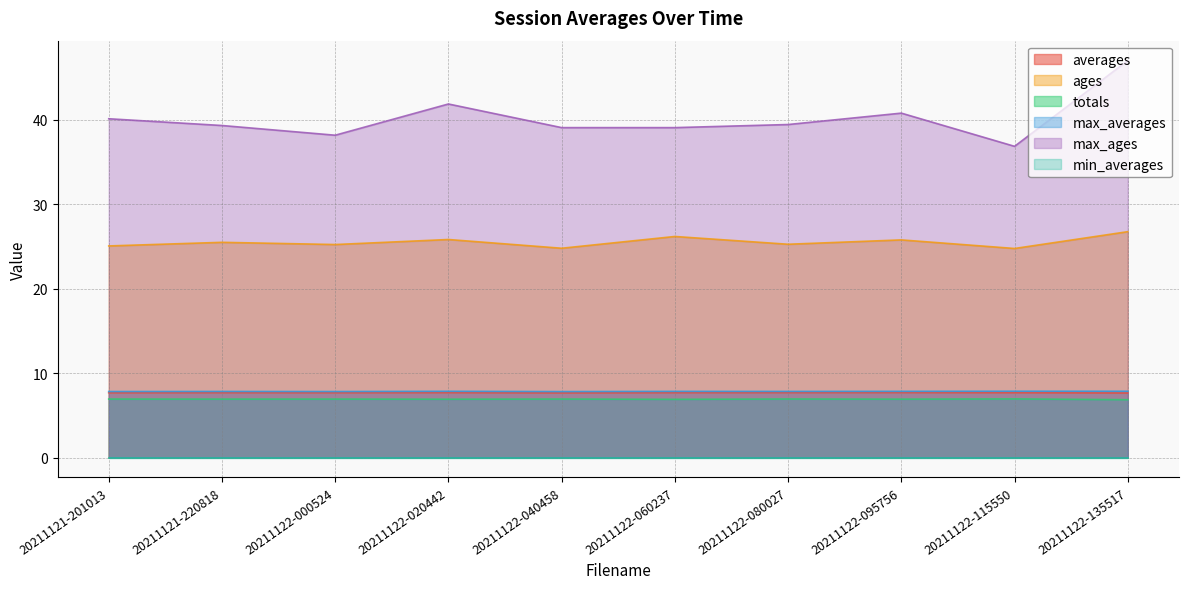

List the labels in order of ages value, largest first.

20211122-135517, 20211122-060237, 20211122-020442, 20211122-095756, 20211121-220818, 20211122-080027, 20211122-000524, 20211121-201013, 20211122-040458, 20211122-115550